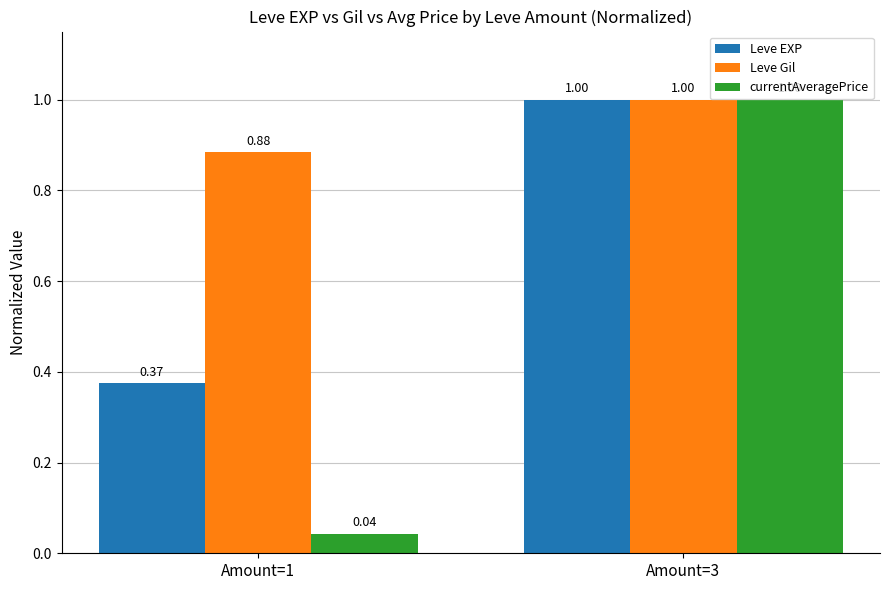

Is the value of Leve Gil at Amount=3 greater than the value of currentAveragePrice at Amount=1?

Yes